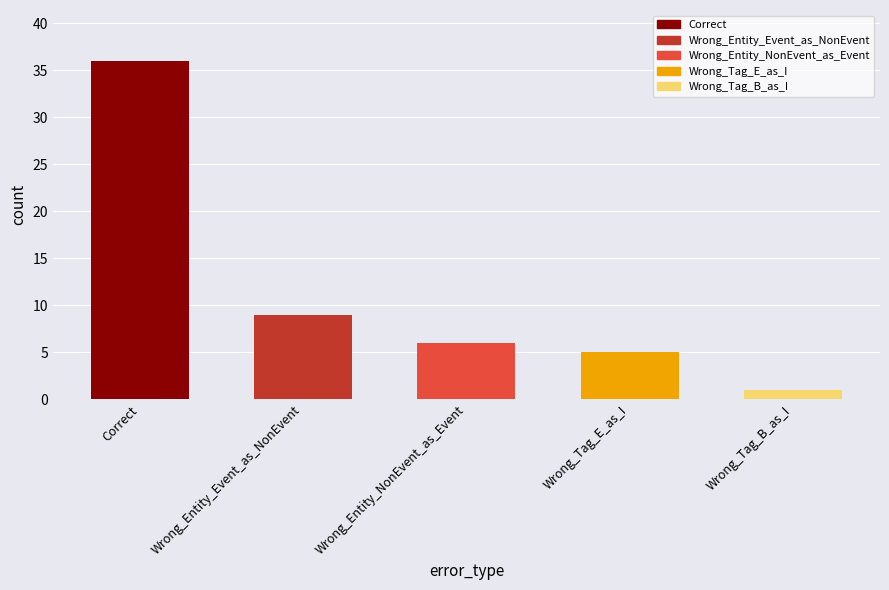

True or false: the data shows 6 at Wrong_Entity_NonEvent_as_Event.

True